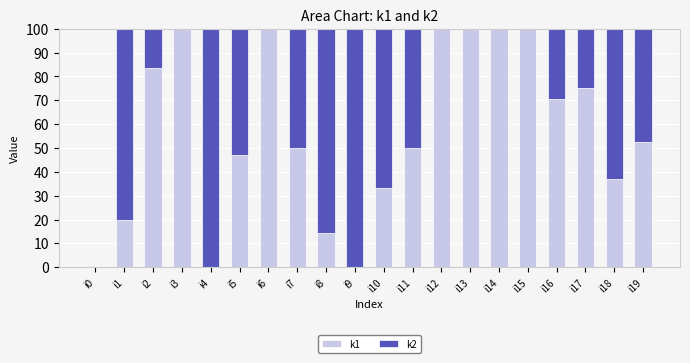

What is the maximum value for k1?

100.0